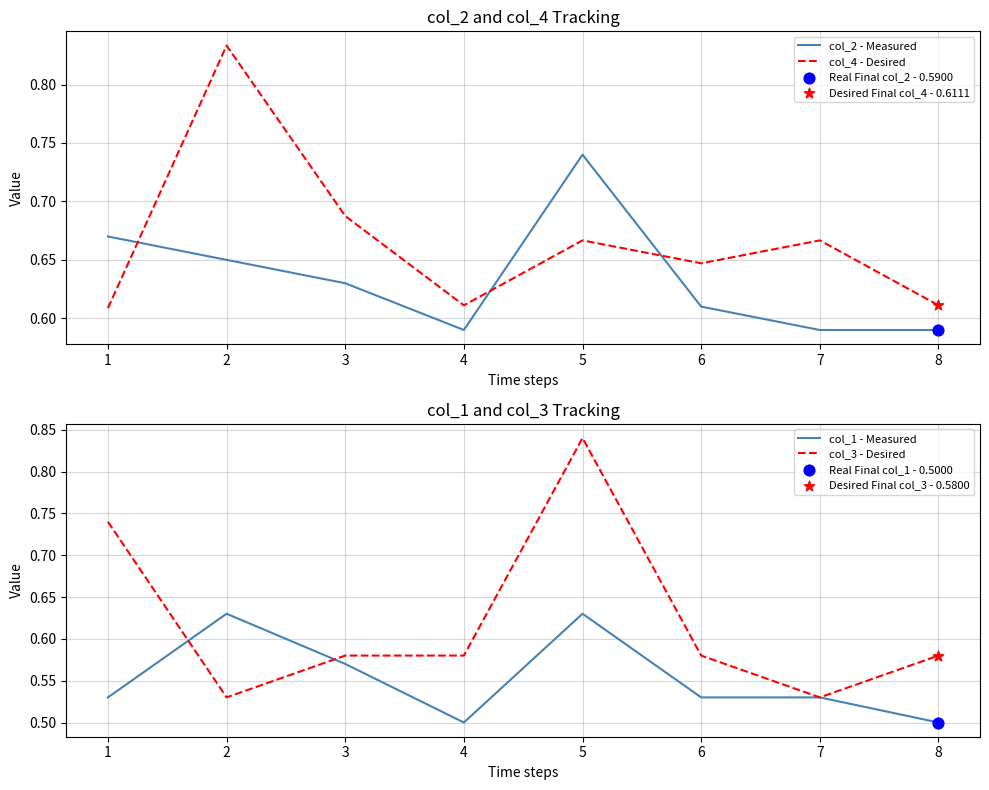

Which series reaches the maximum Y coordinate?

col_3 - Desired